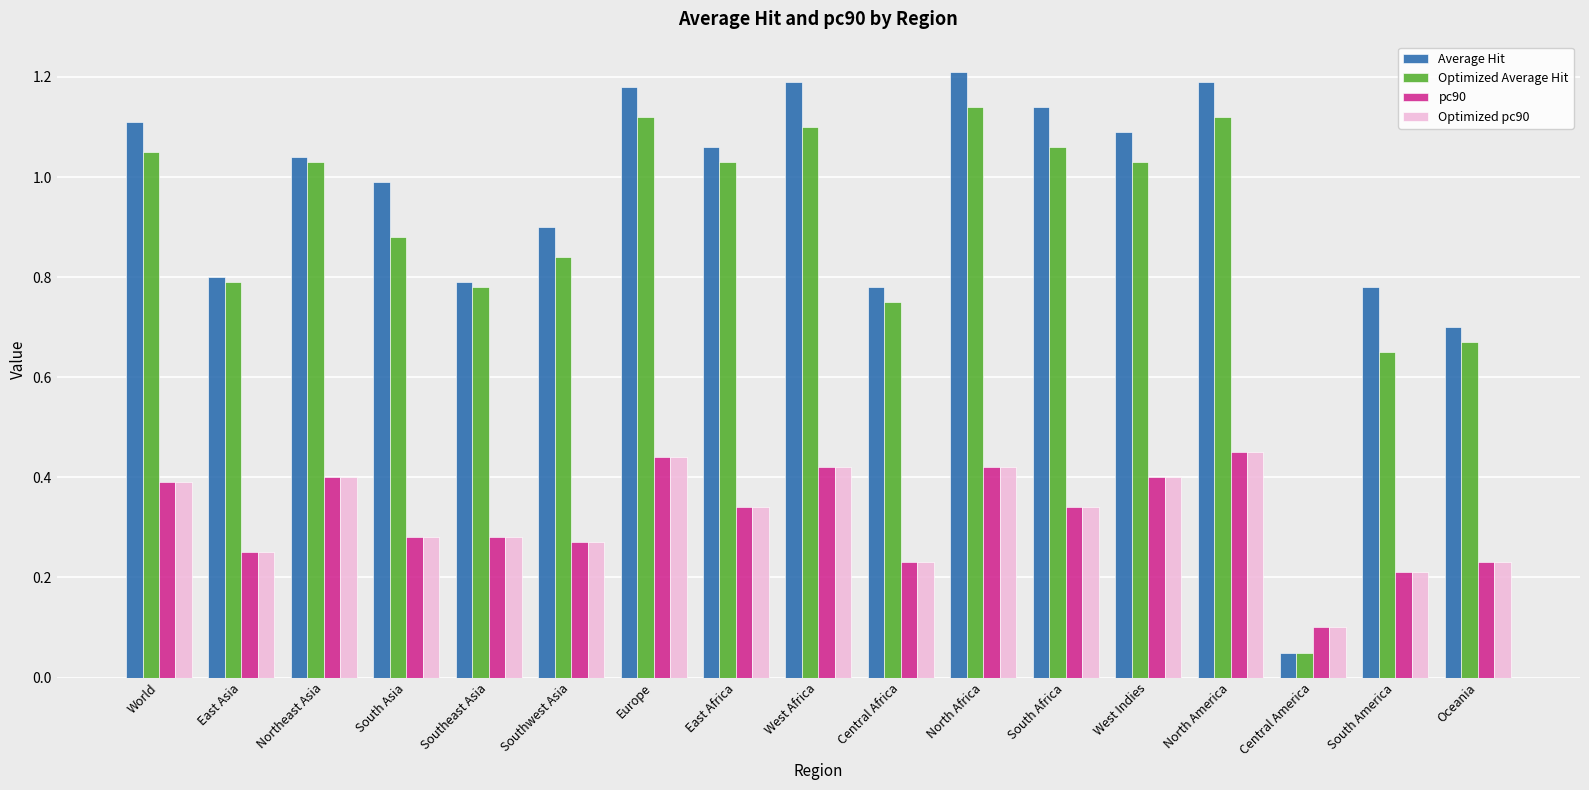

Are the bars grouped side by side (vs. stacked)?

Yes